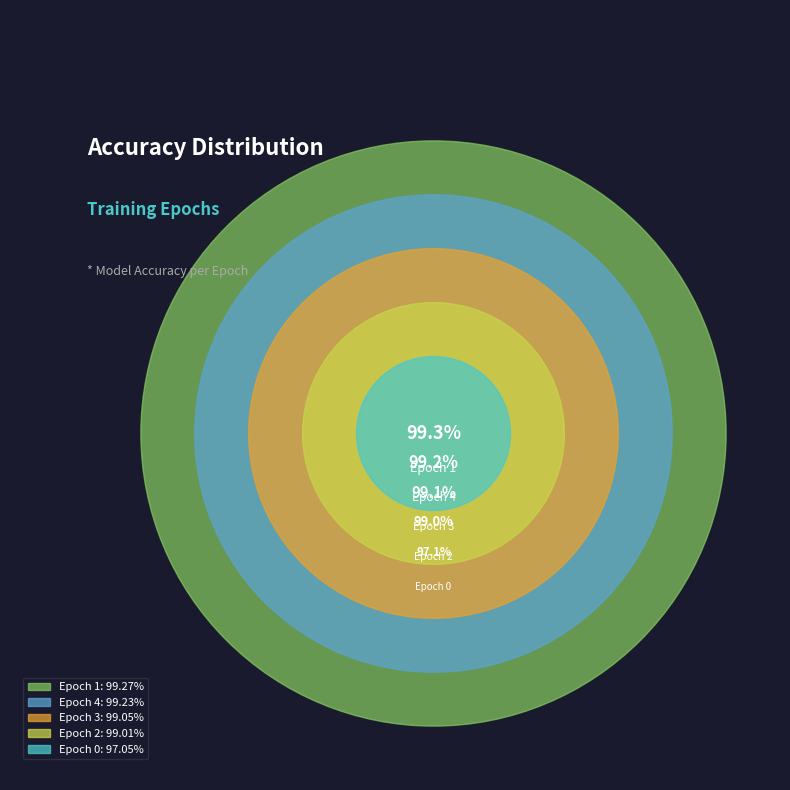

Which slice is the largest?

Epoch 1